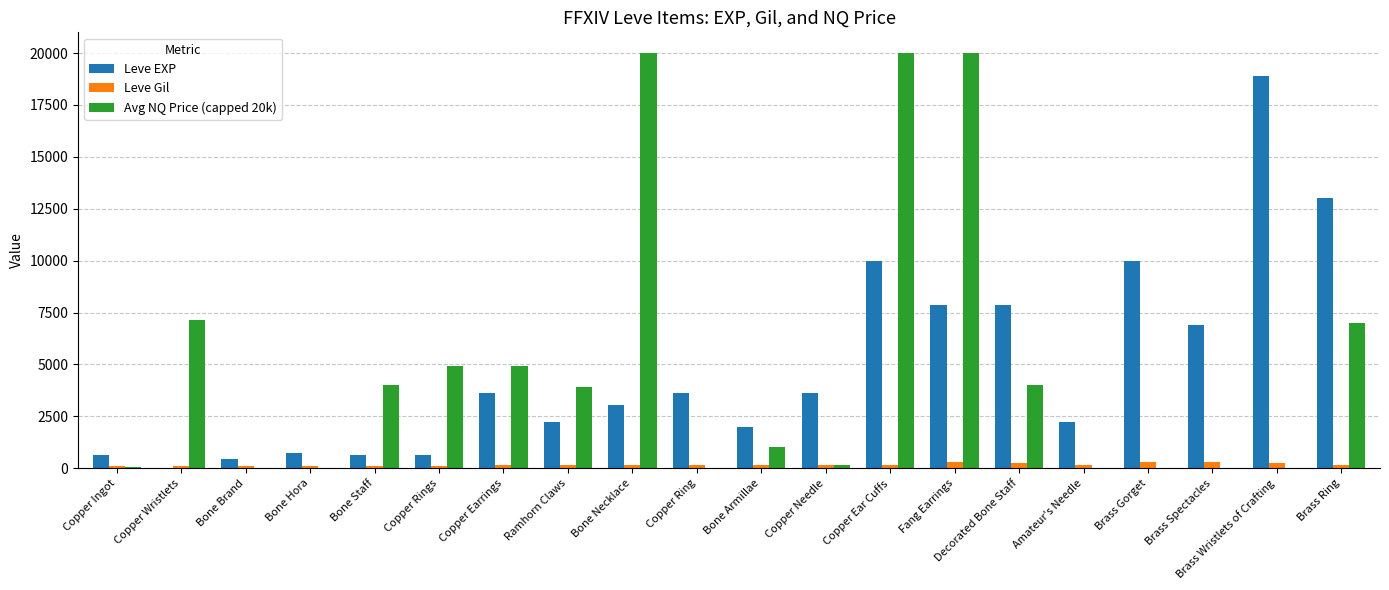

What is the sum of all Avg NQ Price (capped 20k) values?

97163.3